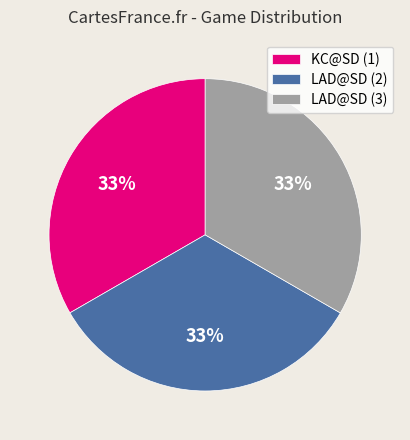

Approximately how many times larger is the value at LAD@SD (2) compared to KC@SD (1)?

1.0